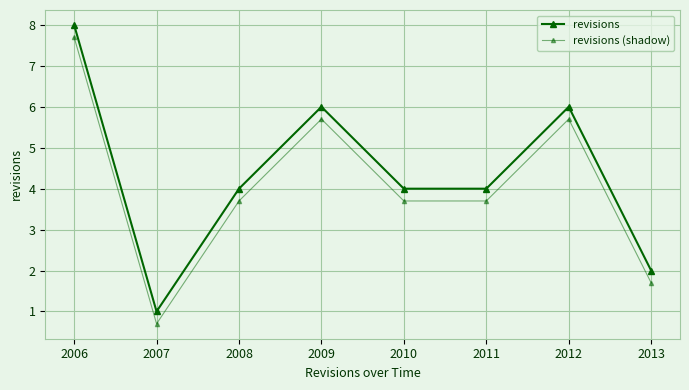

Does the chart have visible grid lines?

Yes